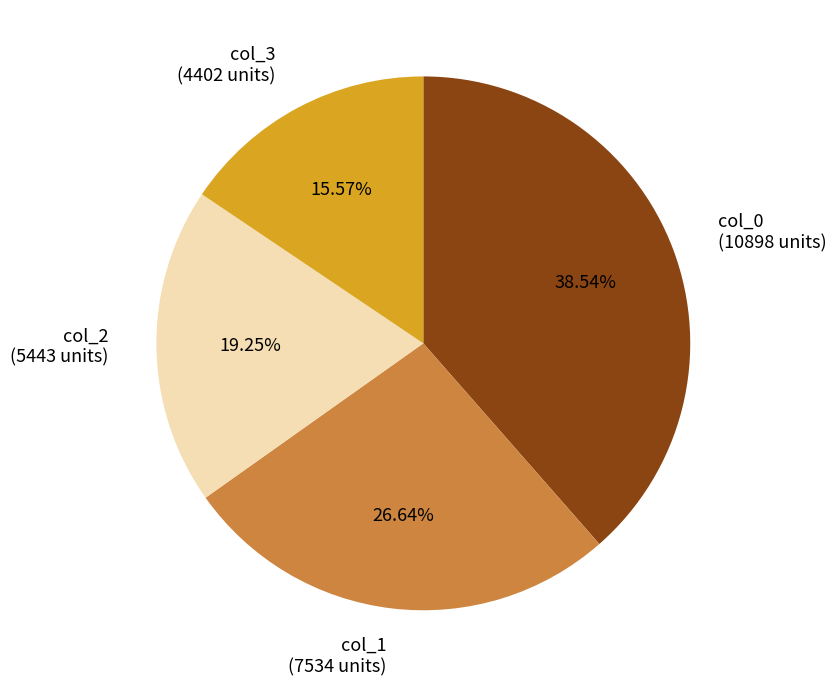

Rank the categories by value from lowest to highest.

col_3 (4402 units), col_2 (5443 units), col_1 (7534 units), col_0 (10898 units)